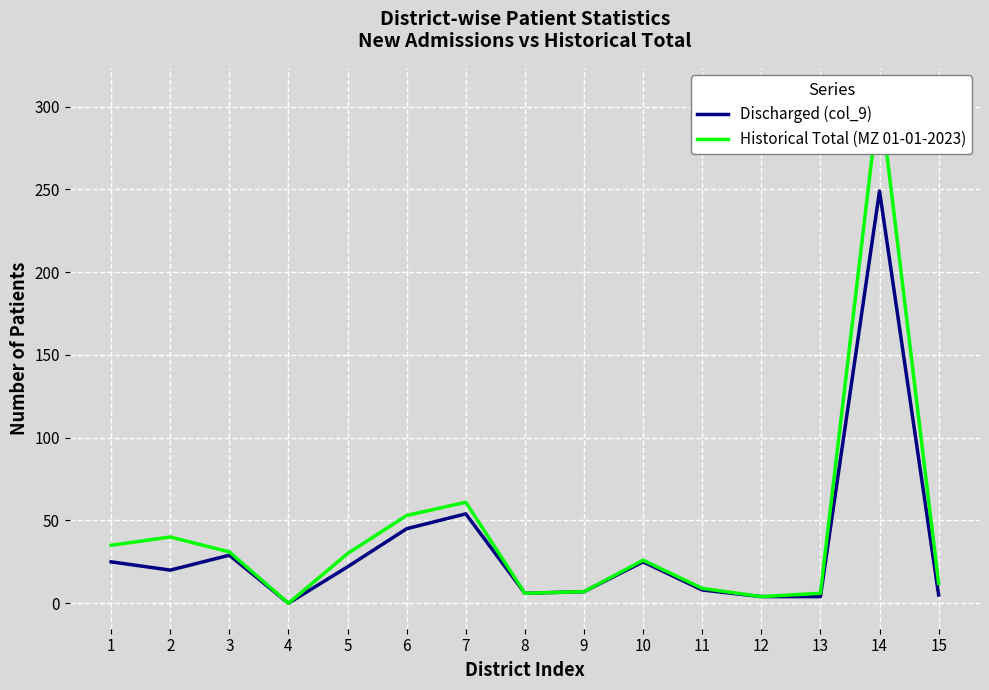

True or false: Discharged (col_9) and Historical Total (MZ 01-01-2023) intersect in this chart.

False